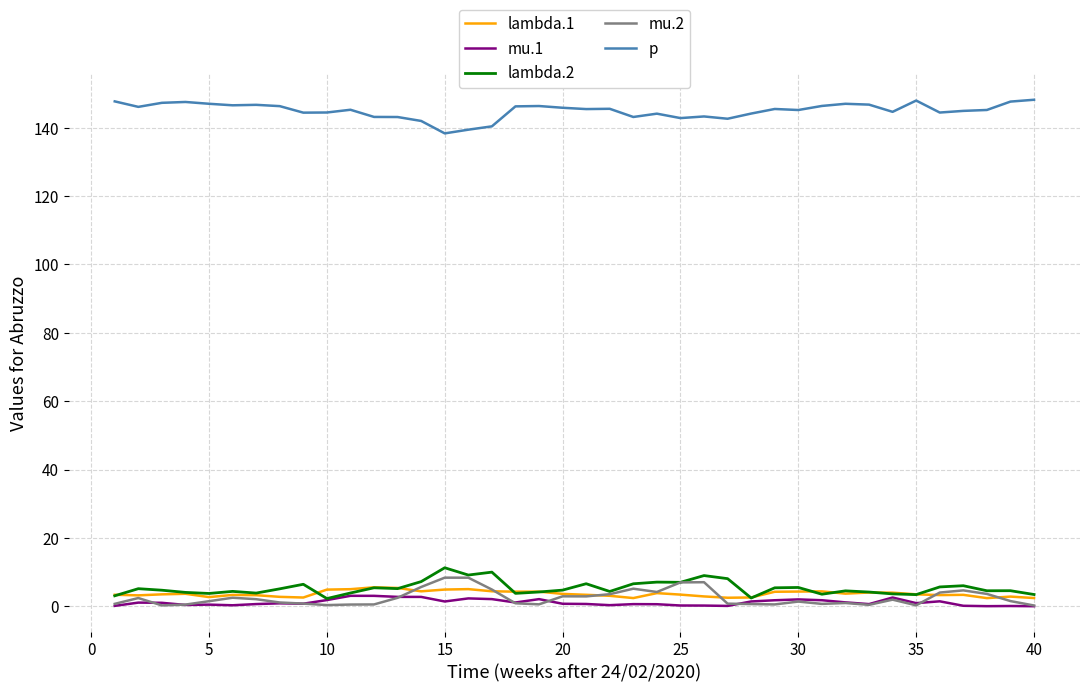

At how many categories does at least one series exceed 123?

40